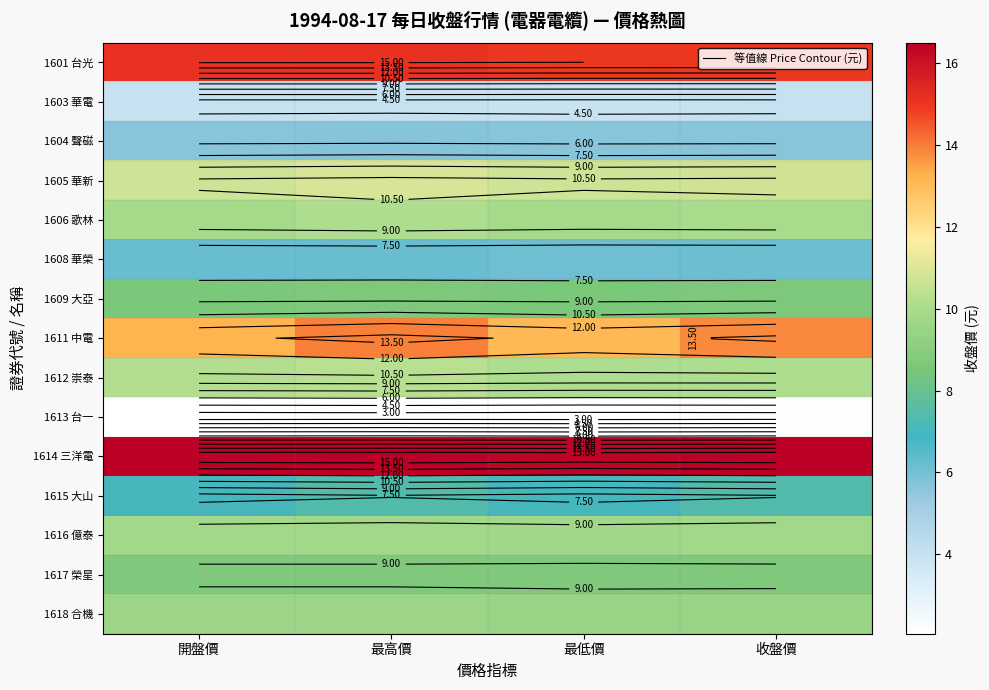

The 1606 歌林 series shows 9.9 at 最低價. True or false?

True